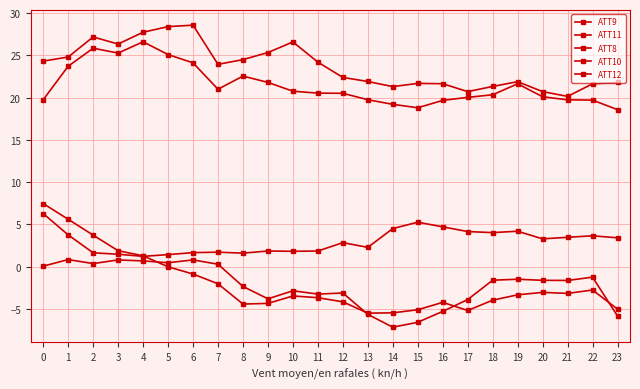

How many lines are shown in the chart?

5